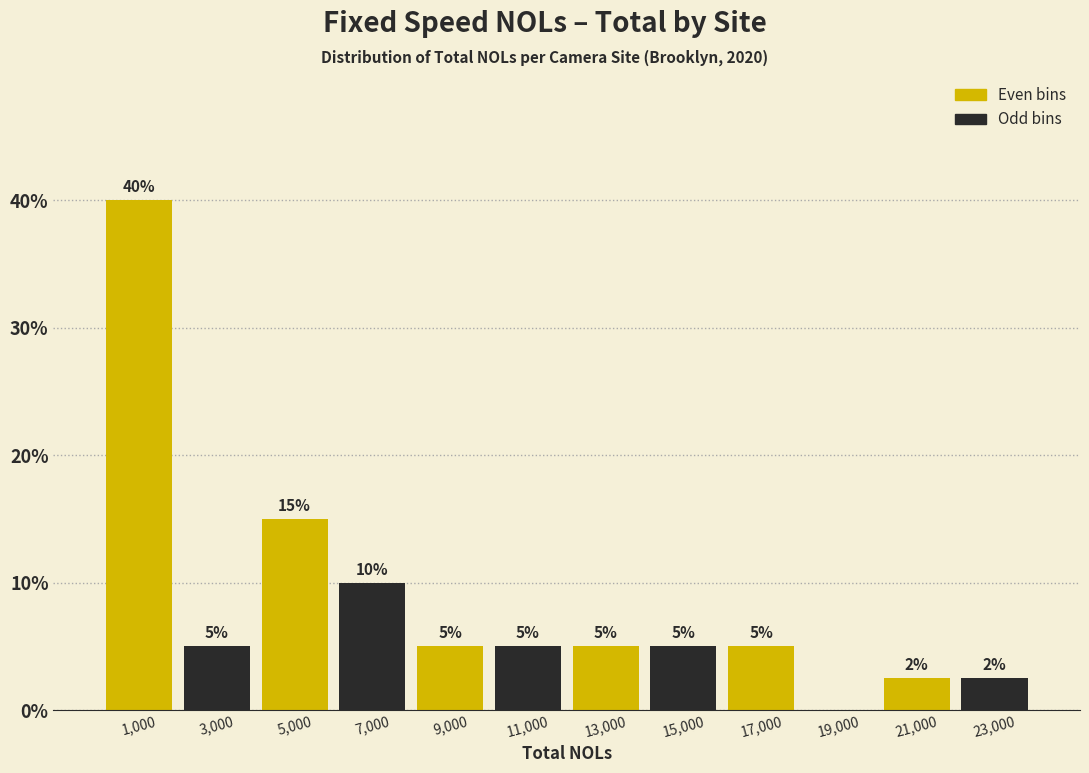

Over which range of the x-axis is the bar tallest?

0 to 2000